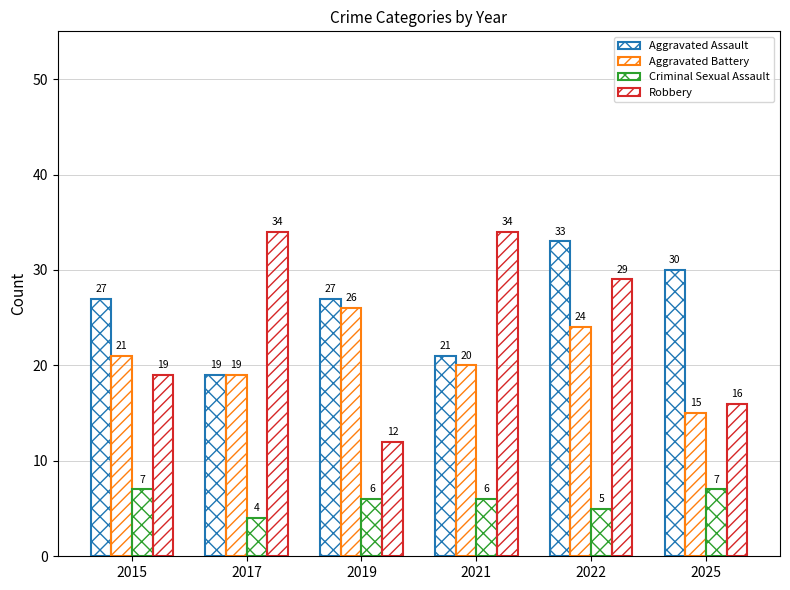

How many distinct data groups are displayed?

4